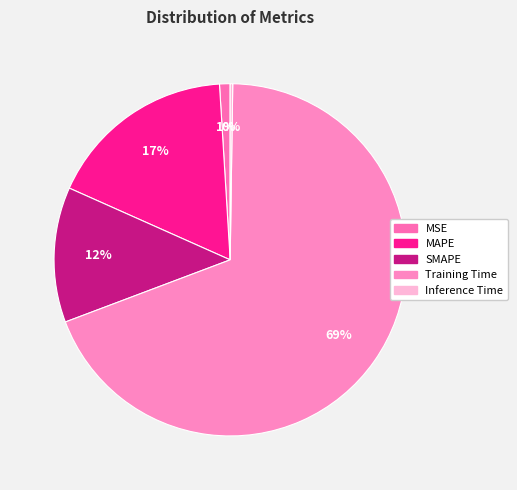

What is the largest slice in the pie chart?

Training Time